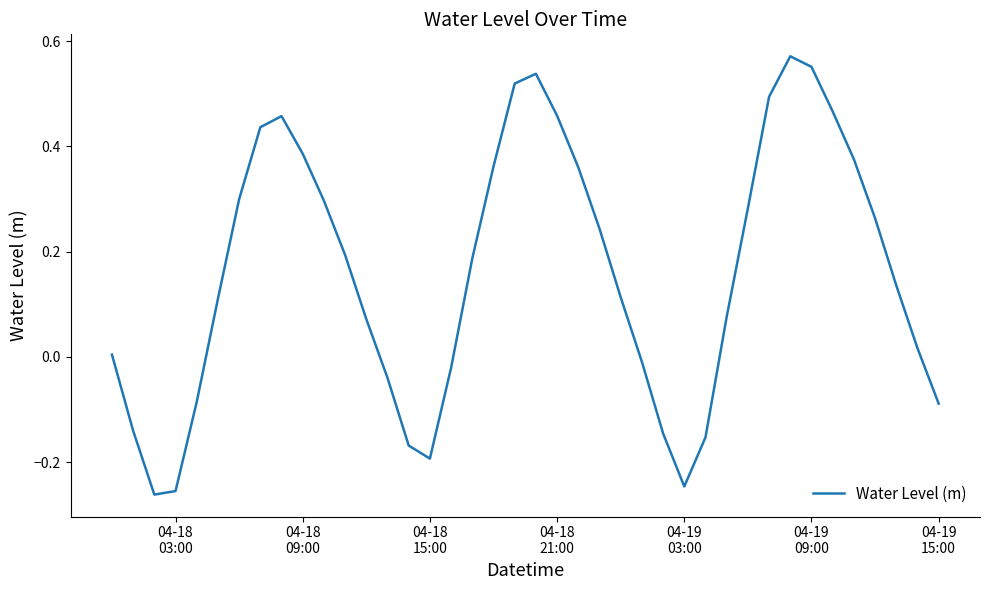

What is the difference between the maximum and minimum values?

0.8